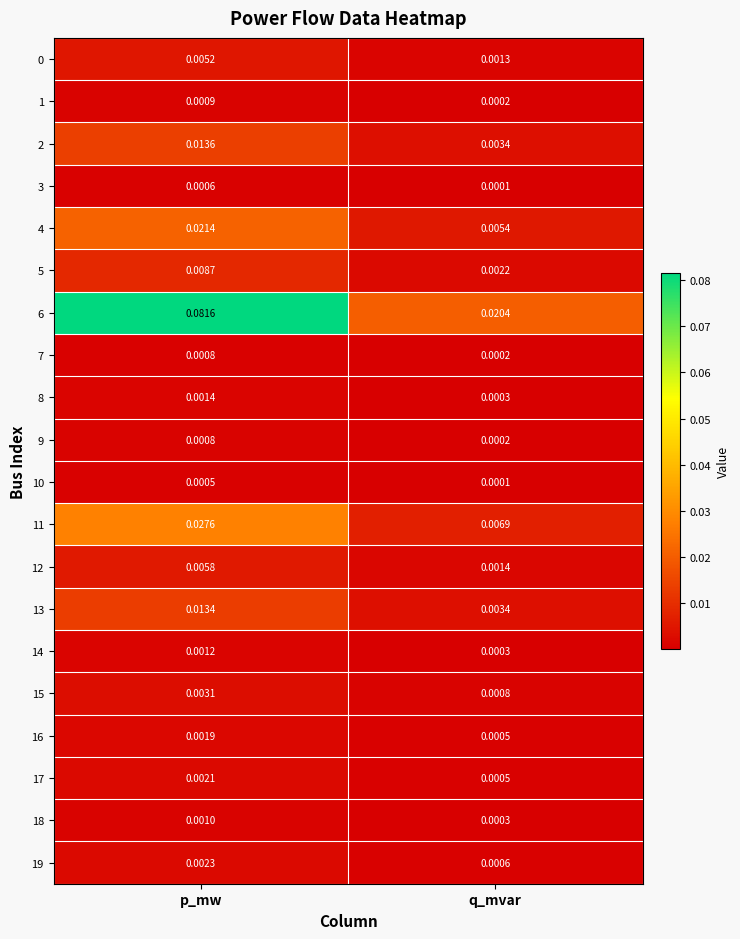

What is the total value across all series at p_mw?

0.2